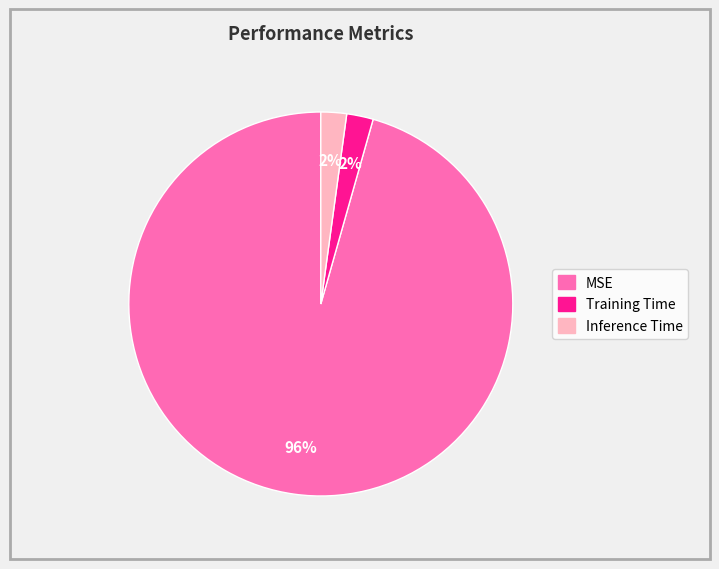

How many slices are in this pie chart?

3